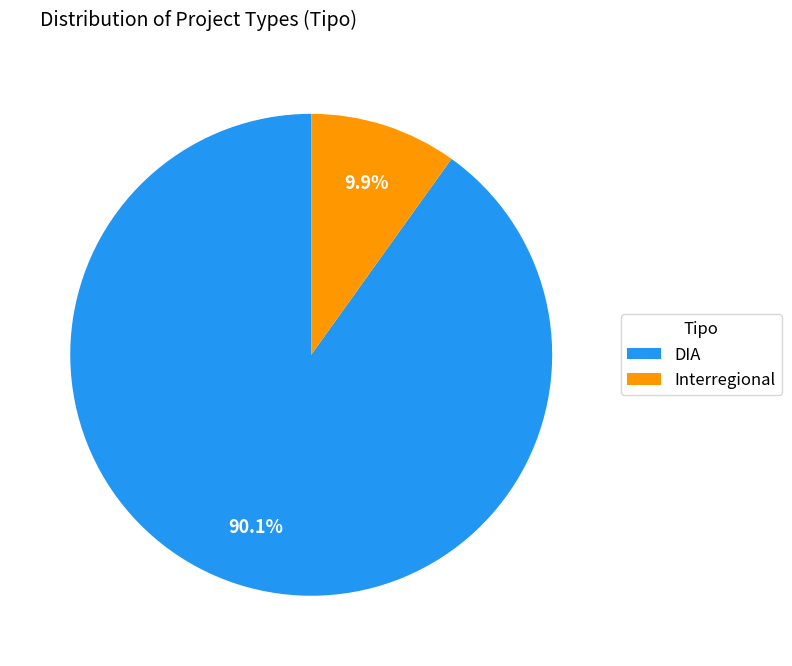

To the nearest percent, what is the average slice percentage?

50%